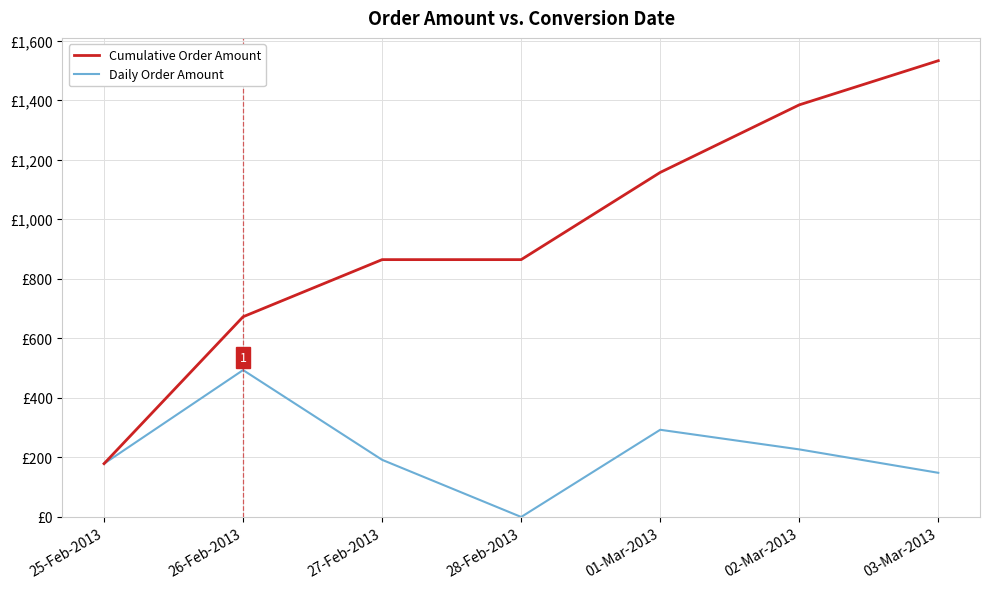

Does the chart have visible grid lines?

Yes